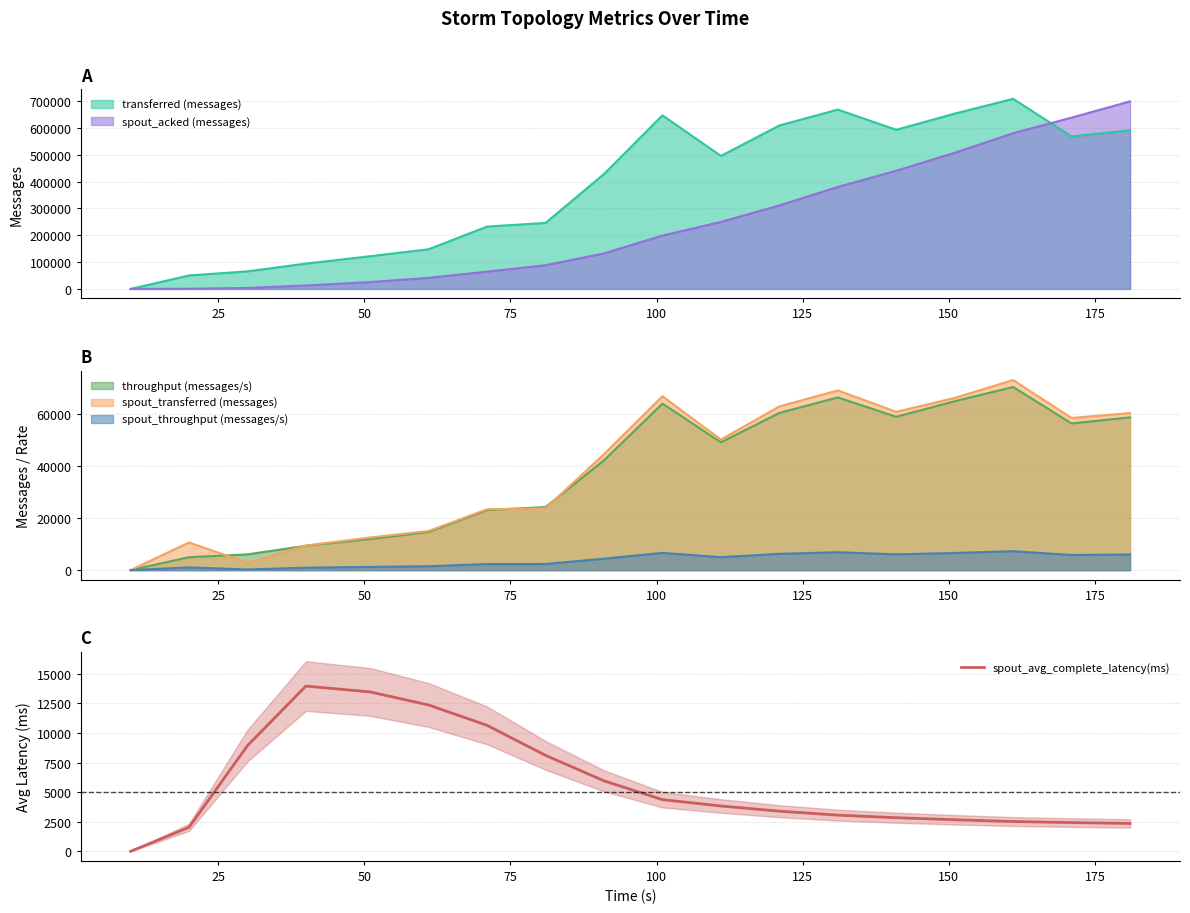

How many lines are shown in the chart?

1